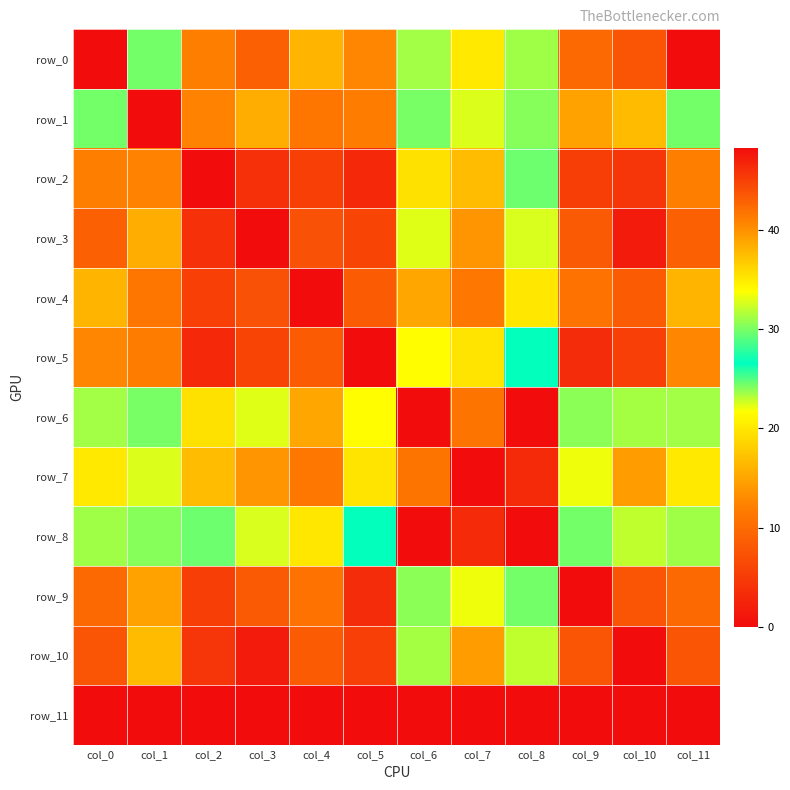

Reading left to right, transcribe all the data shown in this chart.

row_0: 0.0	24.4	12.0	8.8	16.0	12.6	31.1	20.1	31.1	9.6	7.7	0.0
row_1: 24.4	0.0	12.4	15.6	11.2	11.8	24.3	22.4	24.0	14.7	16.7	24.4
row_2: 12.0	12.4	0.0	3.8	5.5	3.0	19.5	16.8	29.6	5.2	4.3	12.0
row_3: 8.8	15.6	3.8	0.0	7.3	6.0	22.4	13.7	32.7	8.3	1.6	8.8
row_4: 16.0	11.2	5.5	7.3	0.0	8.5	15.1	11.3	35.1	10.7	8.3	16.0
row_5: 12.6	11.8	3.0	6.0	8.5	0.0	21.7	19.8	26.7	3.4	5.4	12.6
row_6: 31.1	24.3	19.5	22.4	15.1	21.7	0.0	11.0	48.3	23.9	23.4	31.1
row_7: 20.1	22.4	16.8	13.7	11.3	19.8	11.0	0.0	46.4	22.0	14.3	20.1
row_8: 31.1	24.0	29.6	32.7	35.1	26.7	48.3	46.4	0.0	24.4	32.1	31.1
row_9: 9.6	14.7	5.2	8.3	10.7	3.4	23.9	22.0	24.4	0.0	7.7	9.6
row_10: 7.7	16.7	4.3	1.6	8.3	5.4	23.4	14.3	32.1	7.7	0.0	7.7
row_11: 0.0	0.0	0.0	0.0	0.0	0.0	0.0	0.0	0.0	0.0	0.0	0.0